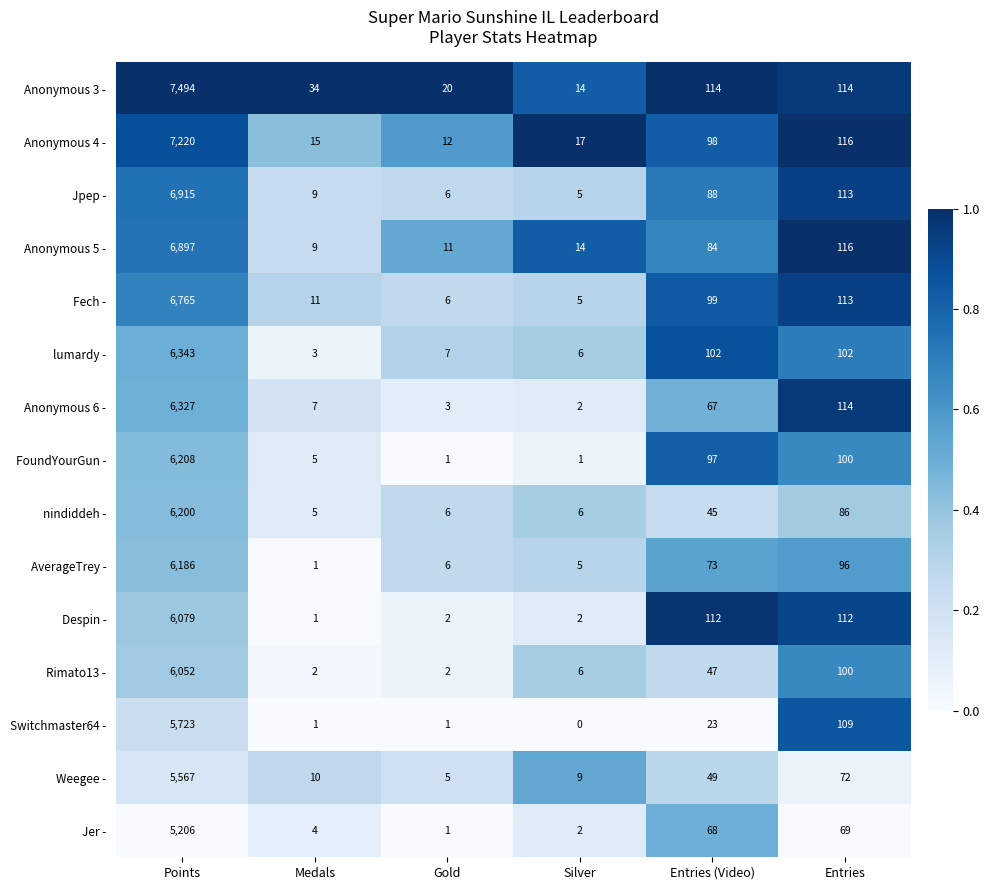

What is the approximate value of Fech - at Points, to the nearest 100?

6800